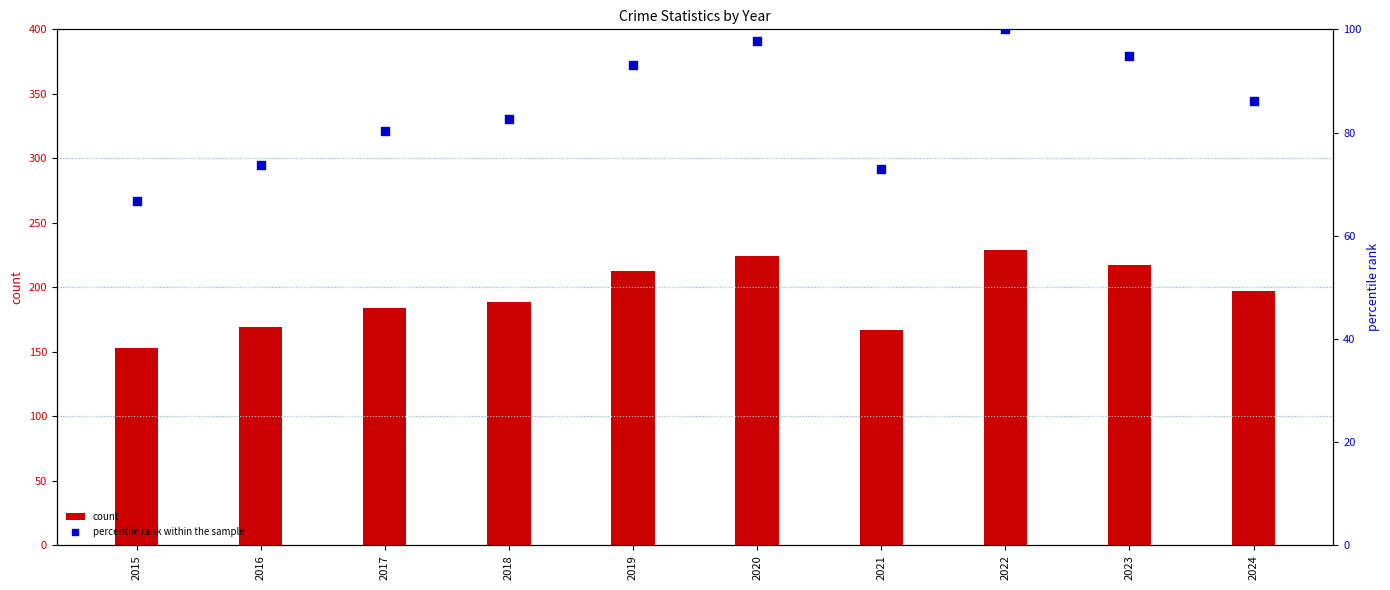

Which series has the largest total across all categories?

count